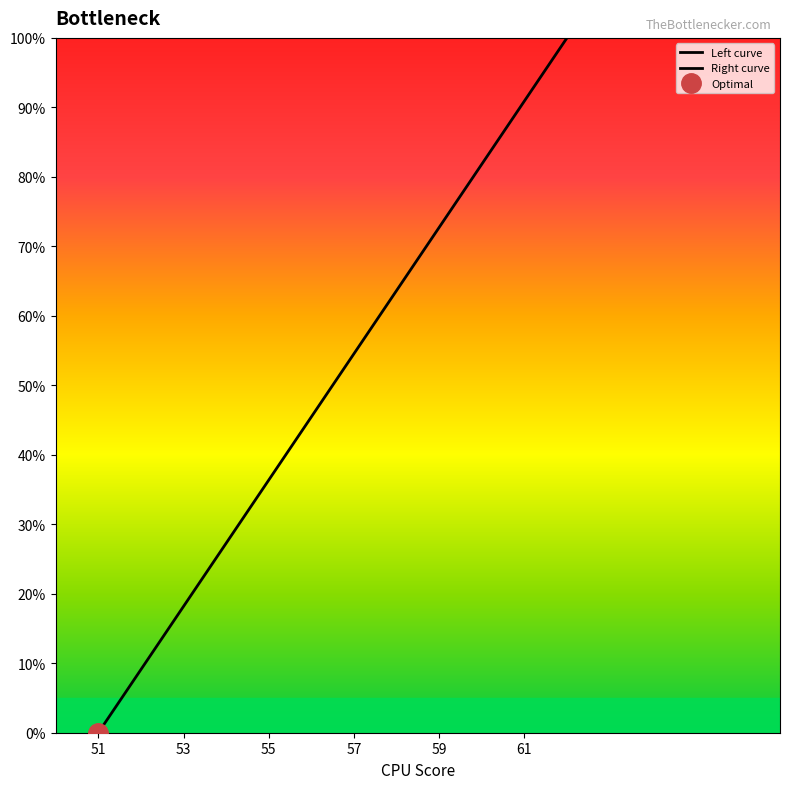

True or false: there are more than 0 points higher than both neighbors.

False